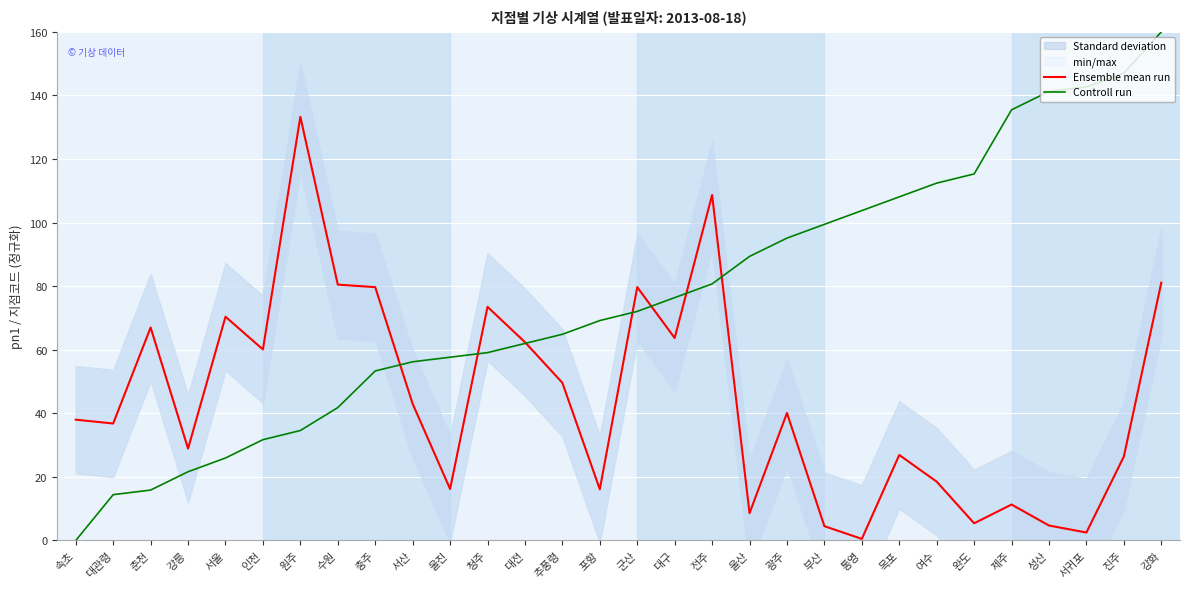

Is it true that Controll run equals 13.0 at 추풍령?

False